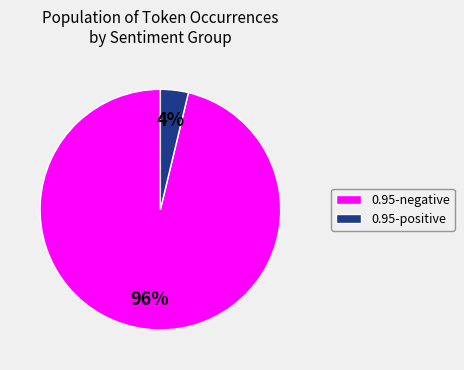

What is the smallest slice in the pie chart?

0.95-positive